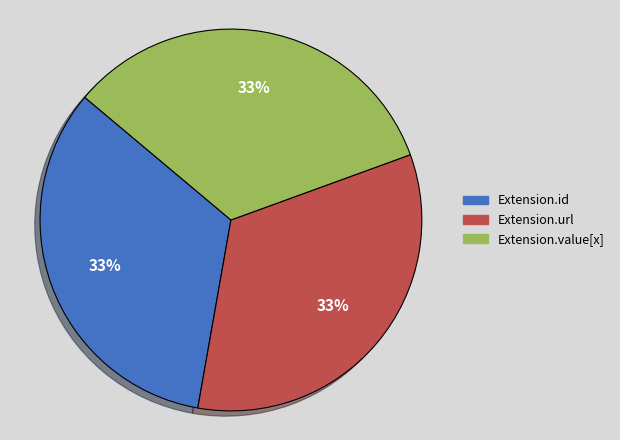

To the nearest percent, what percentage of the pie is Extension.value[x]?

33%